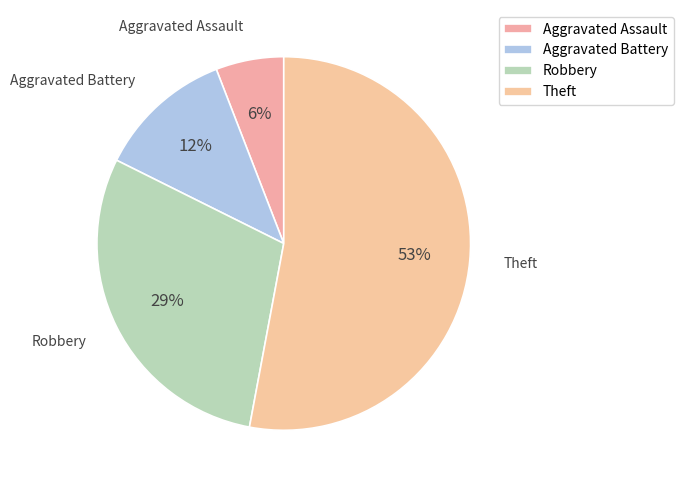

The Aggravated Battery slice represents 12% of the pie. True or false?

True